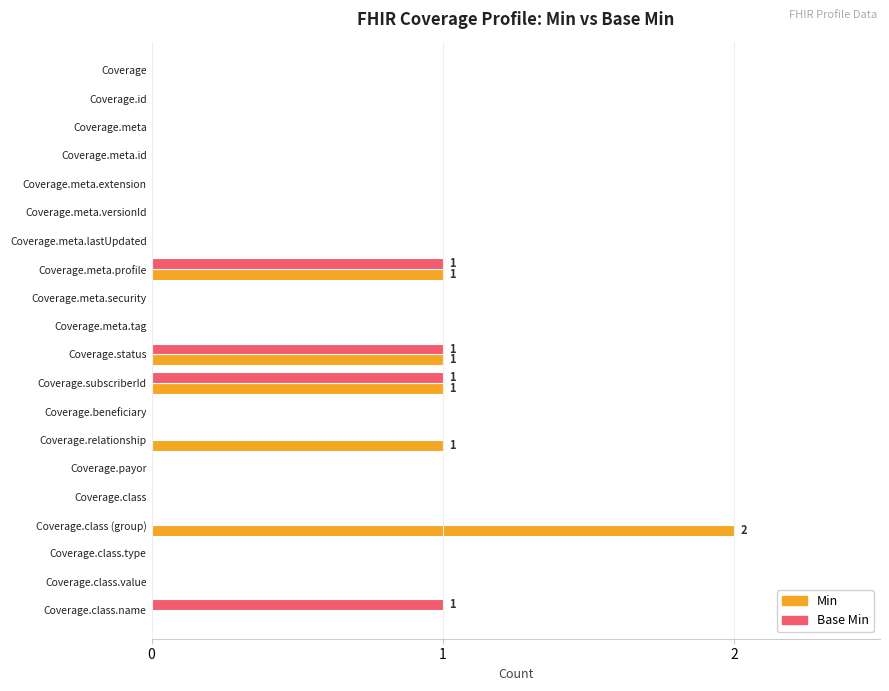

Is it true that Base Min equals 0 at Coverage.meta.tag?

True